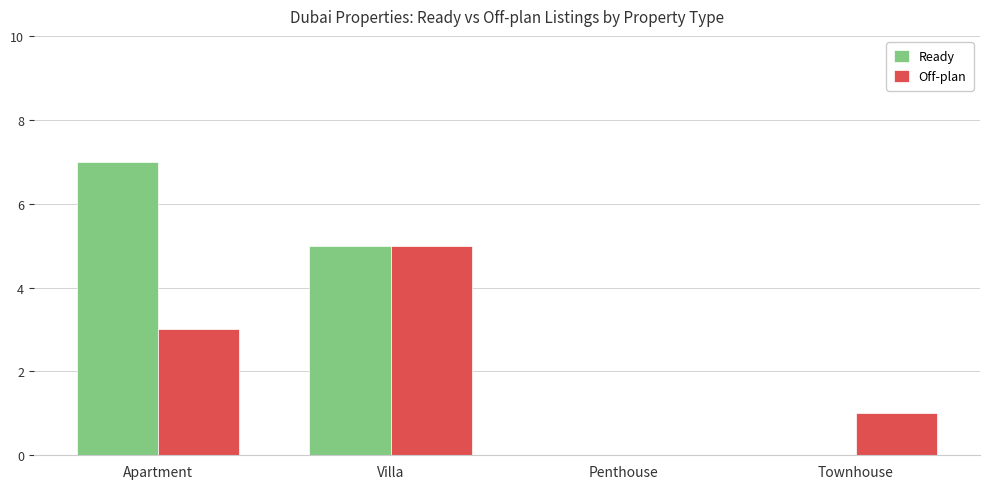

What is the greatest value displayed?

7